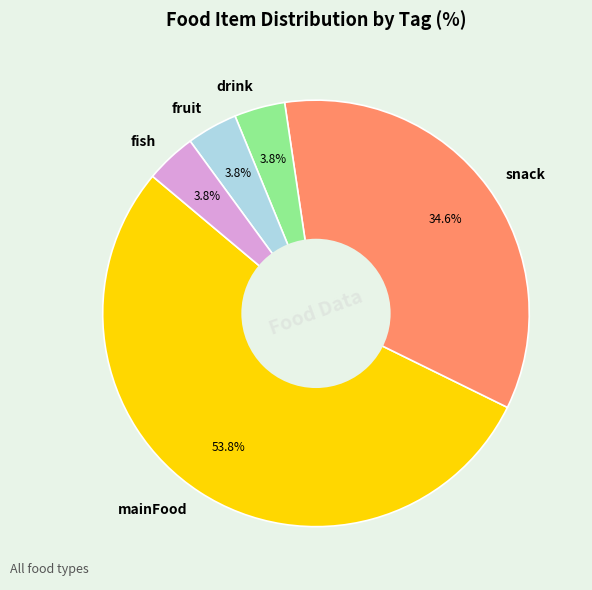

Is there any slice that represents more than half of the pie?

Yes